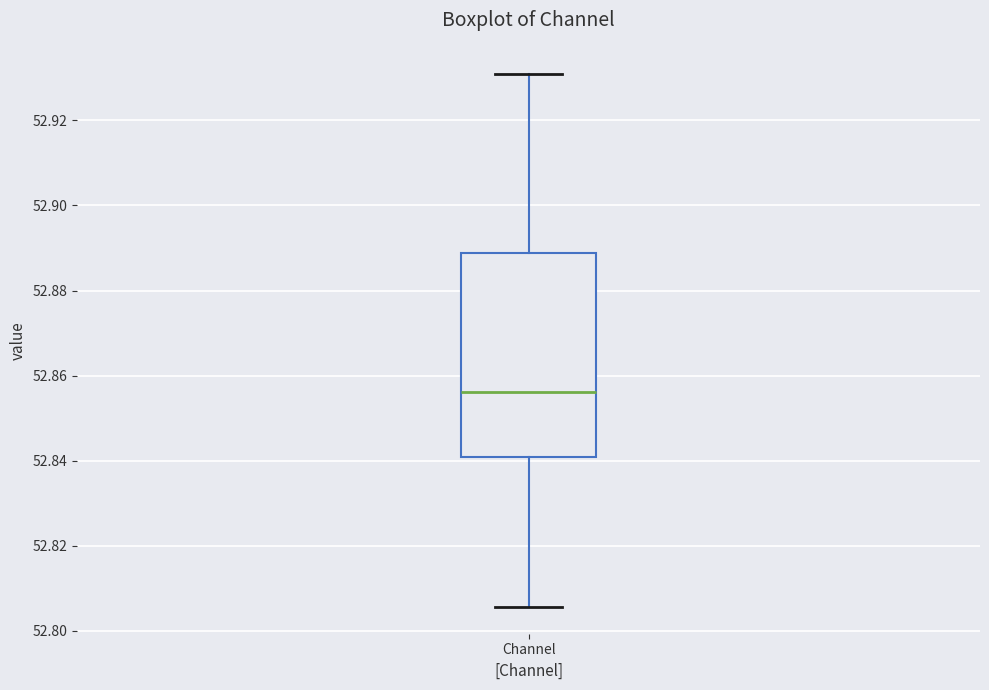

Transcribe this box plot: give where the median line is, the range the box spans, and where the two whiskers end, as read against the y-axis. The values are not printed on the chart, so give them approximately, as read against the axis.

median 52.856, box 52.840 to 52.888, whiskers 52.806 to 52.932